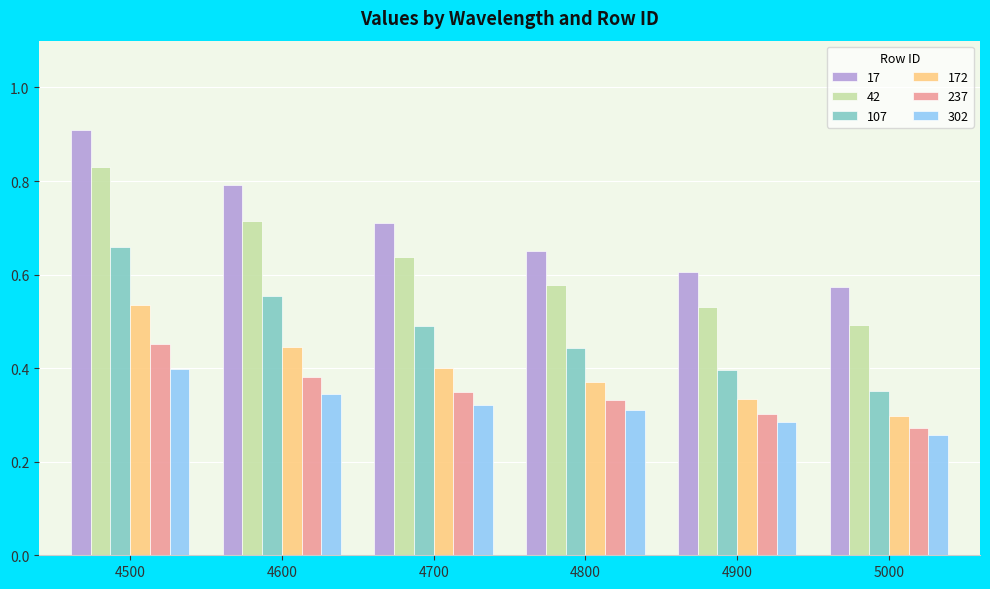

What is the total value across all series at 4600?

3.2